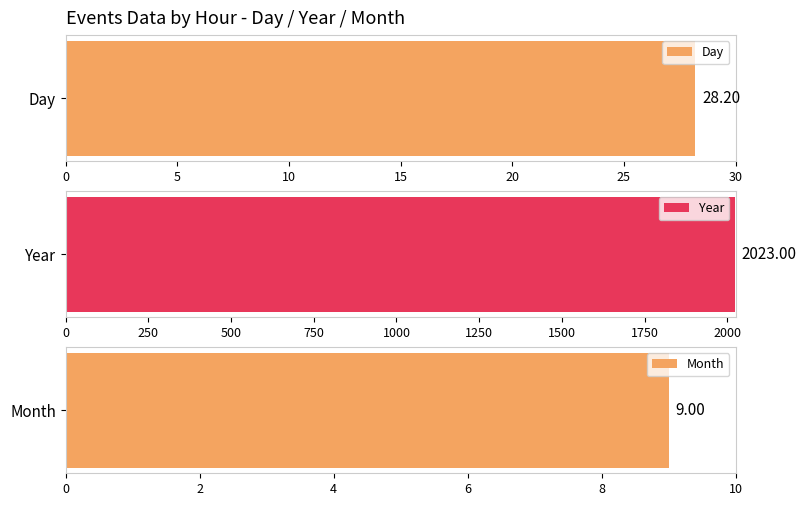

Does the chart contain stacked bars?

No